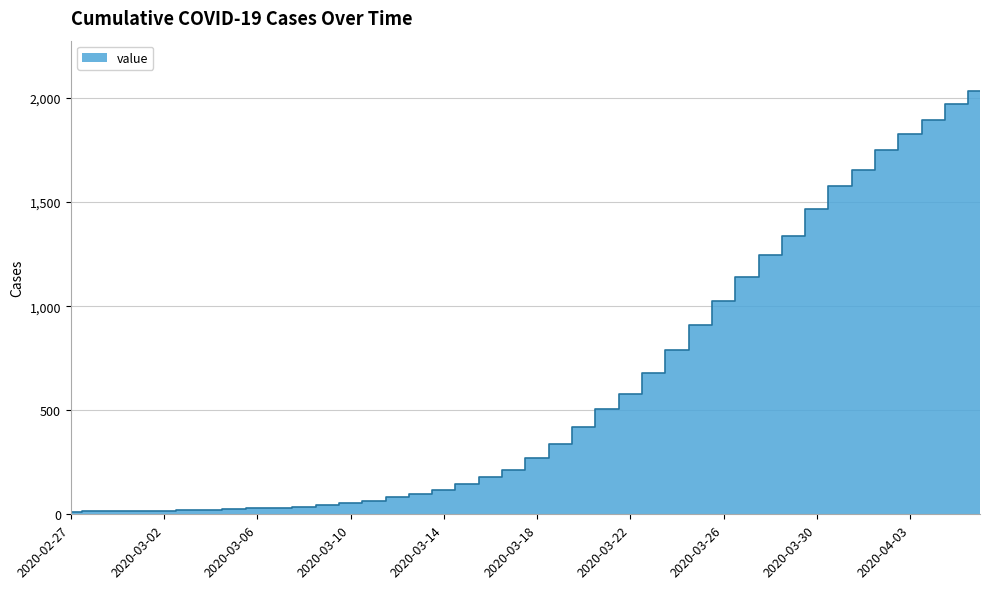

Reading left to right, transcribe all the data shown in this chart.

13	14	15	17	17	19	22	24	28	31	36	43	53	62	85	98	119	147	180	215	271	338	421	505	580	679	790	911	1024	1141	1245	1337	1466	1577	1654	1752	1829	1895	1971	2032